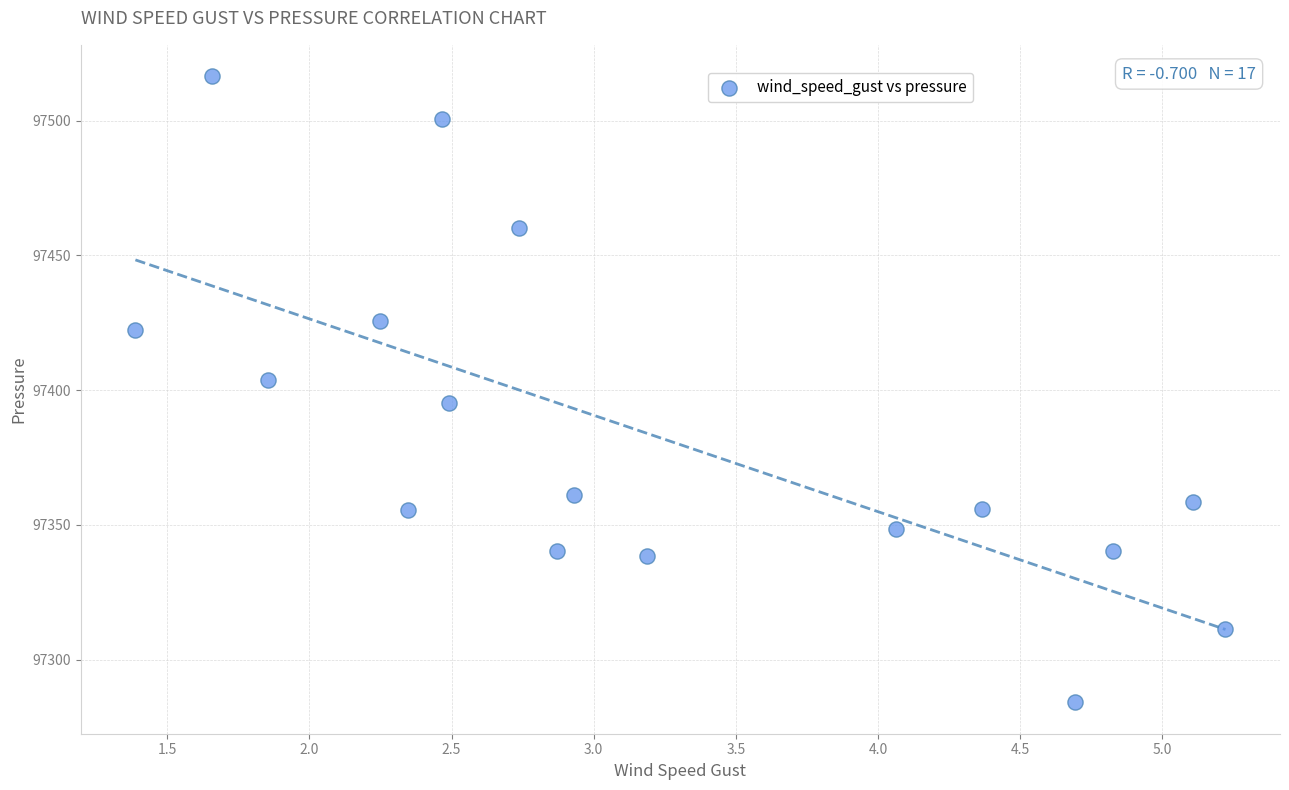

What is the range of Y values (max minus min)?

232.4